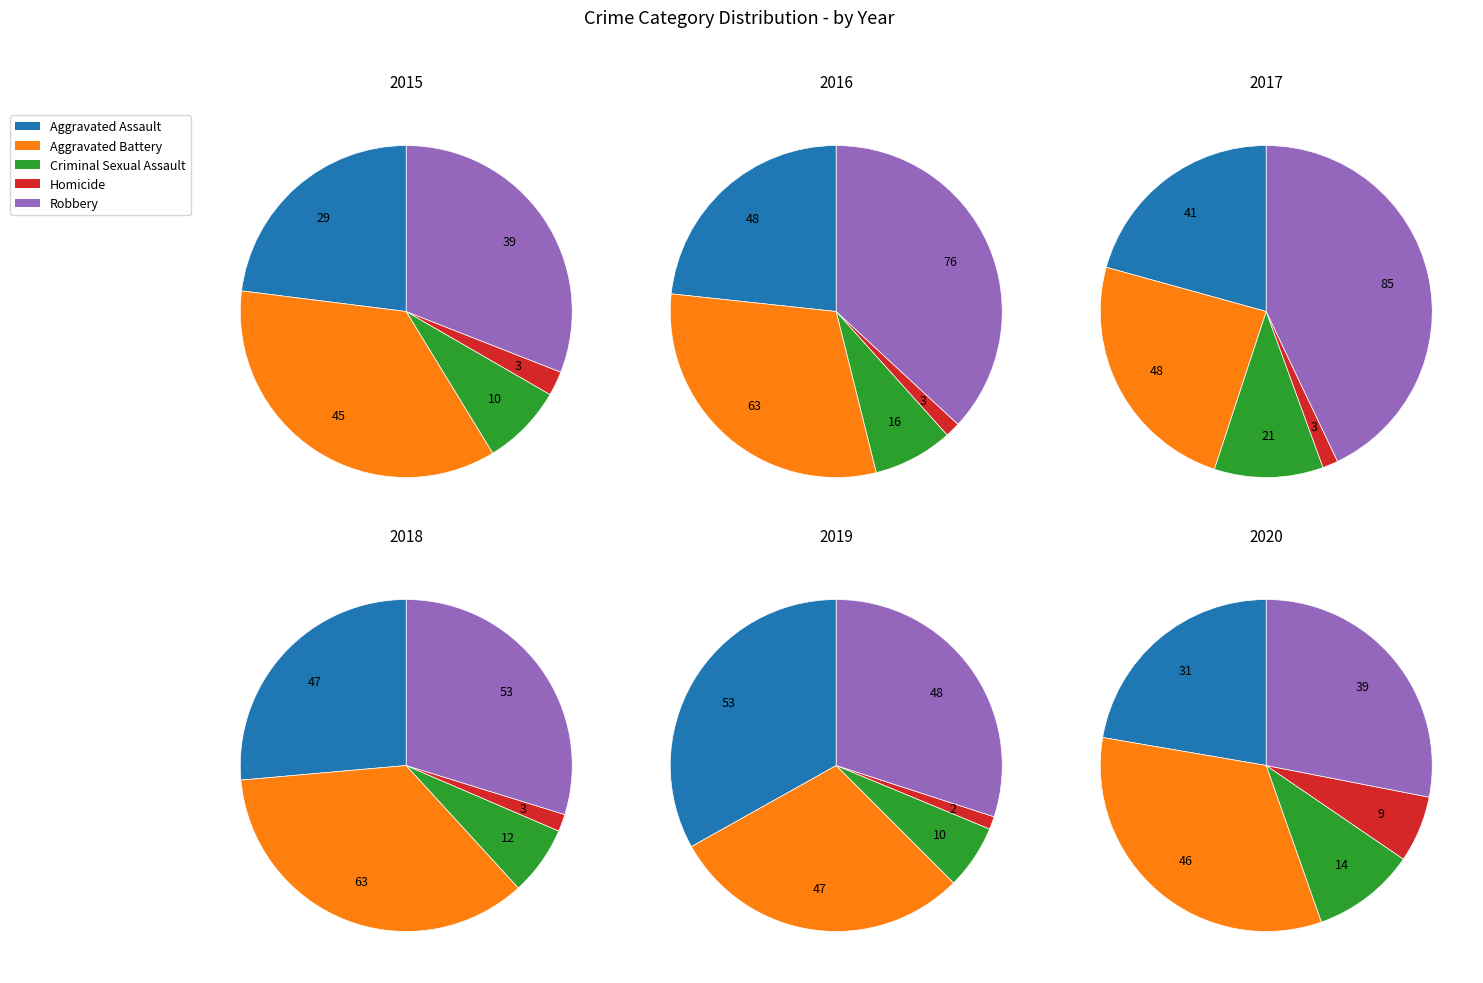

Count the number of slices in the pie.

5